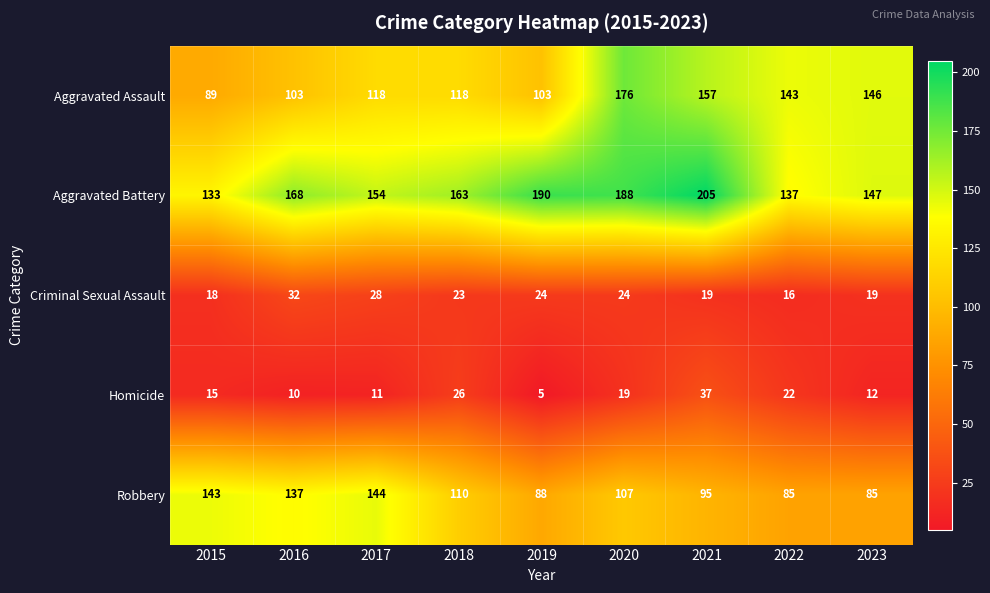

Is it true that Aggravated Battery equals 45 at 2015?

False